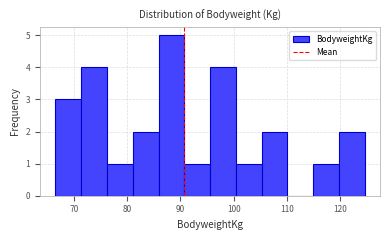

Reading left to right, transcribe this chart: for each bar, give the range it covers on the x-axis and its height. Neither the bar edges nor the heights are printed on the chart, so give them approximately, as read against the axes.

67 to 71: 3
71 to 76: 4
76 to 81: 1
81 to 86: 2
86 to 91: 5
91 to 96: 1
96 to 100: 4
100 to 105: 1
105 to 110: 2
110 to 115: 0
115 to 120: 1
120 to 125: 2